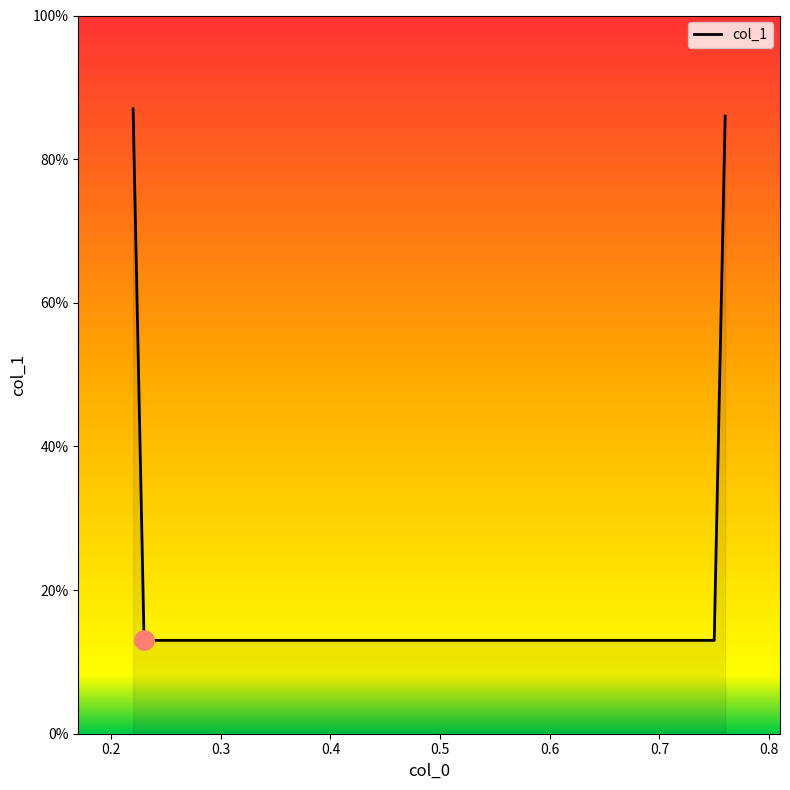

What is the maximum value shown in the chart?

0.9